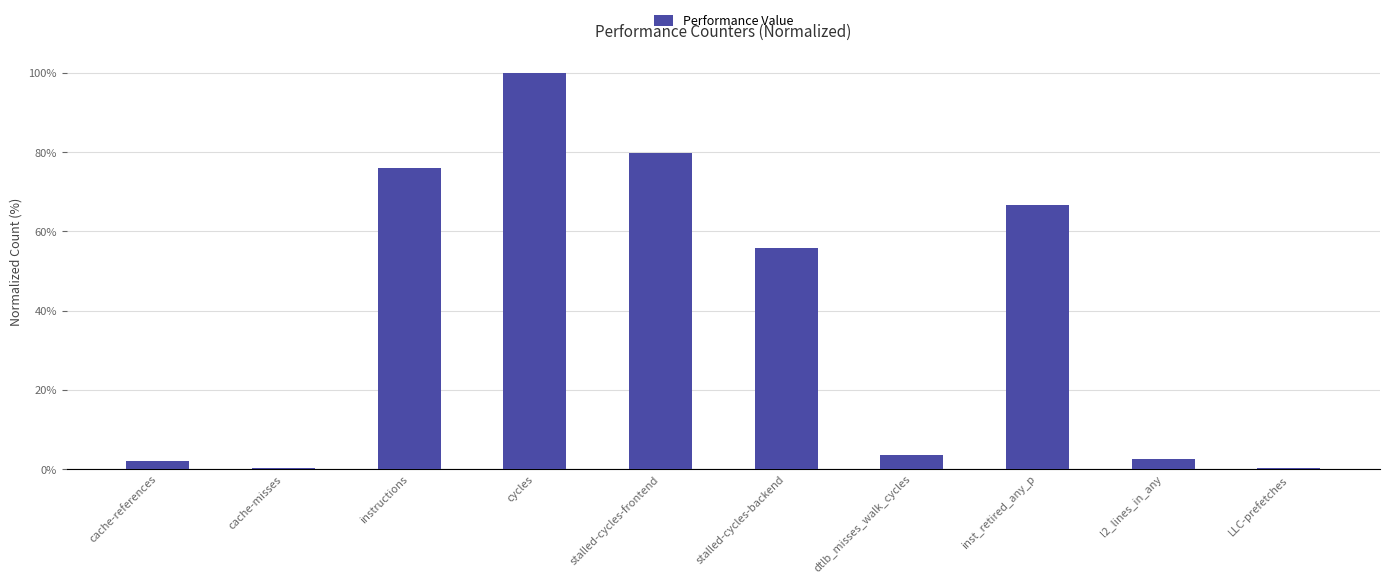

Are the bars horizontal?

No